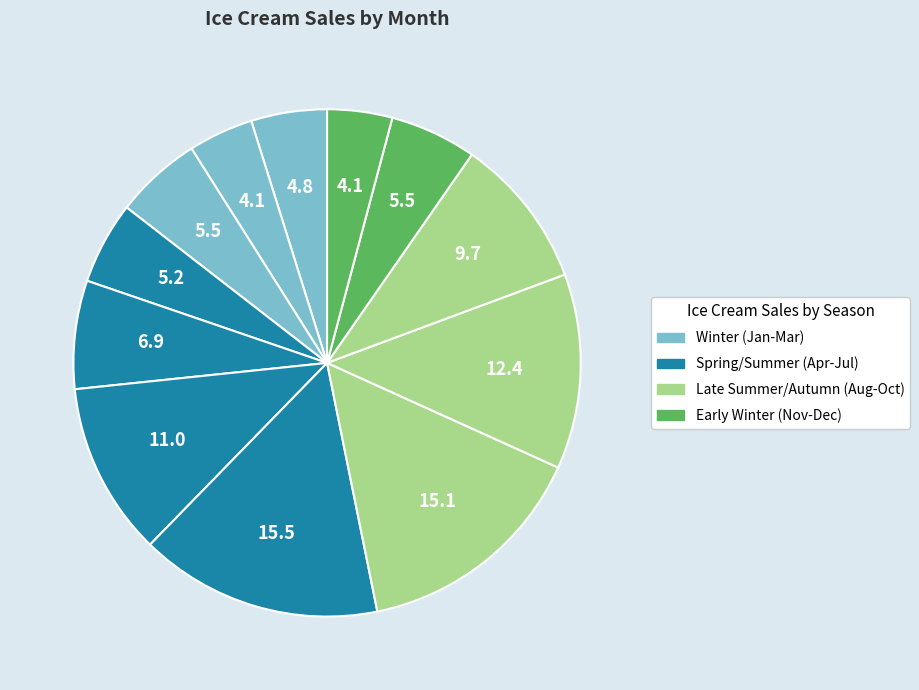

How many slices are in this pie chart?

12